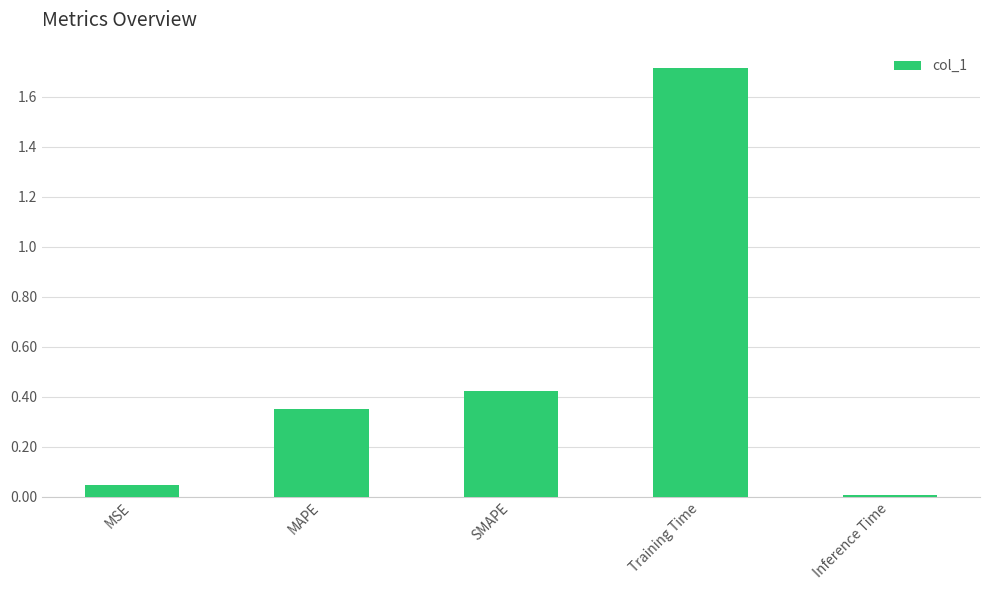

At which label is the value closest to 0?

Inference Time